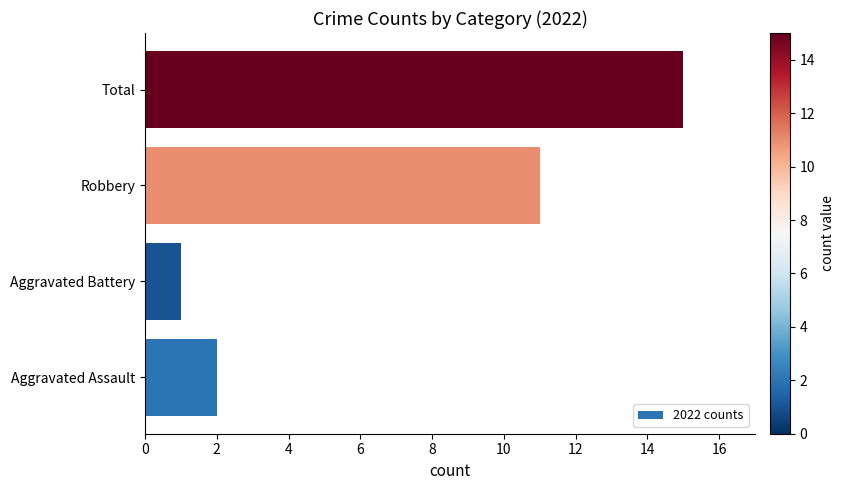

Is it true that the value at Aggravated Battery is 1?

True